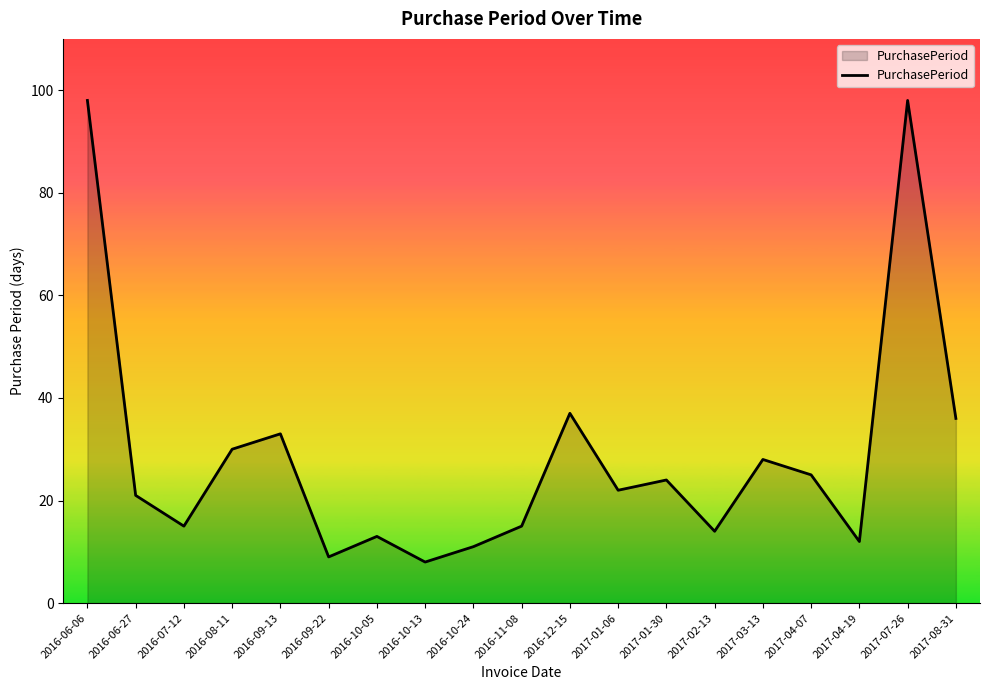

Reading left to right, extract all data points from this chart.

98	21	15	30	33	9	13	8	11	15	37	22	24	14	28	25	12	98	36